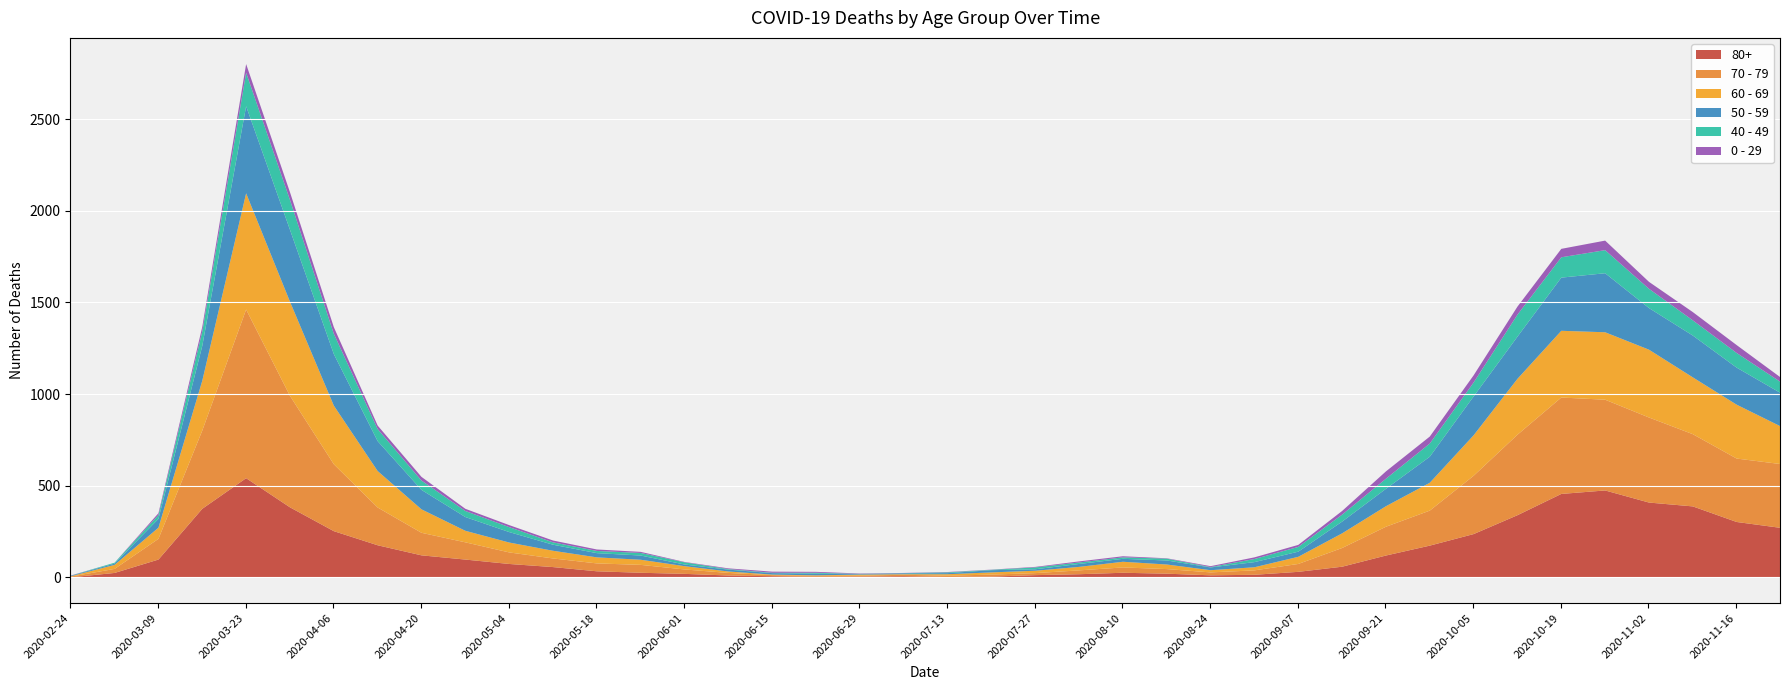

At which category does 0 - 29 reach its first local peak?

2020-03-23